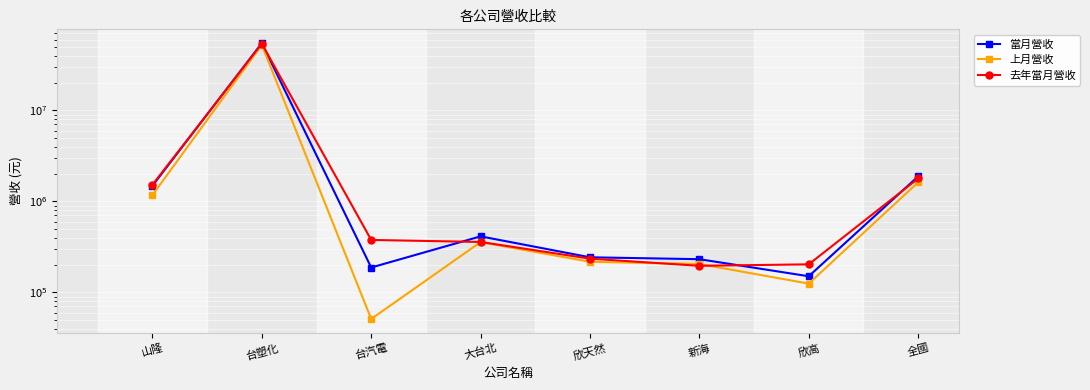

At how many categories does at least one series exceed 39092151?

1